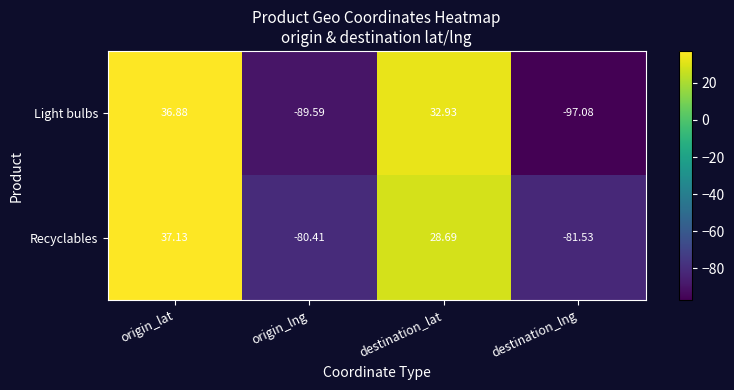

How many values in Light bulbs are above zero?

2